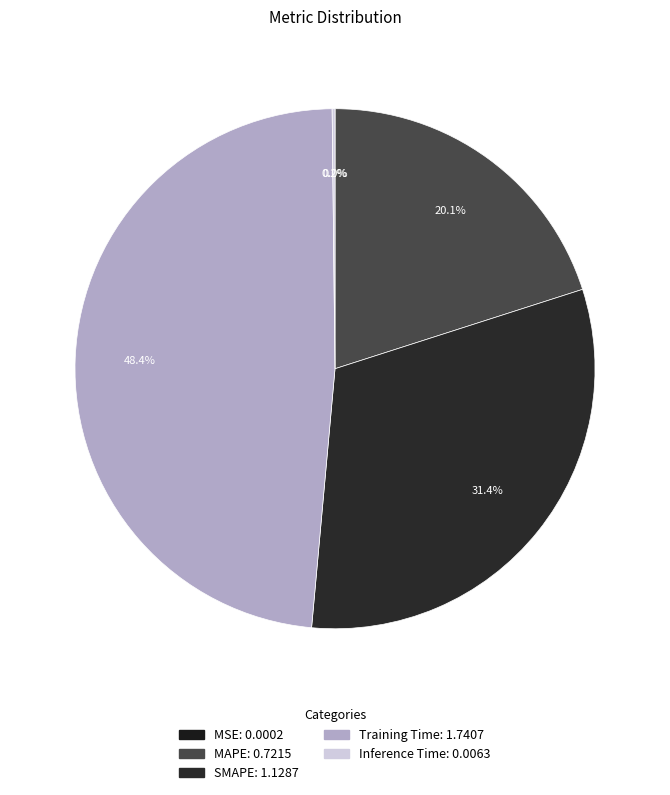

How many segments does this pie chart have?

5